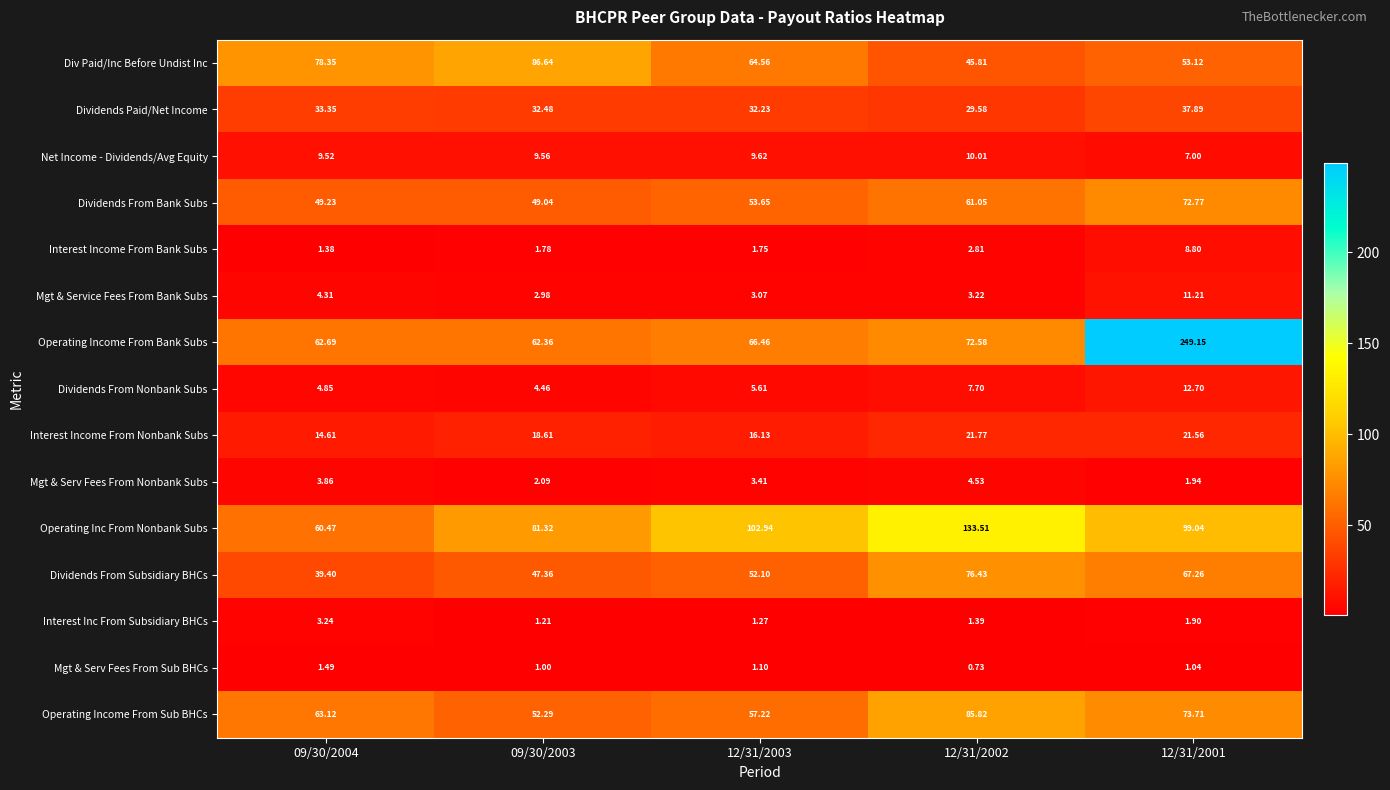

How many data points does each series have?

5